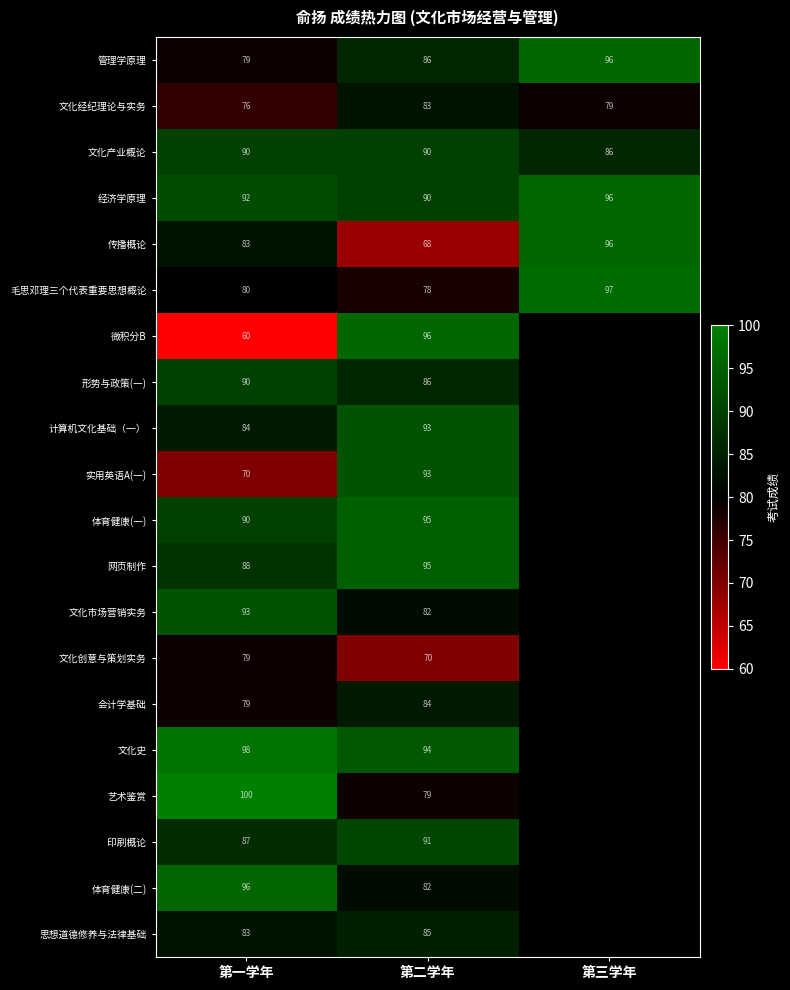

Where is 管理学原理 nearest to the value 87?

第二学年